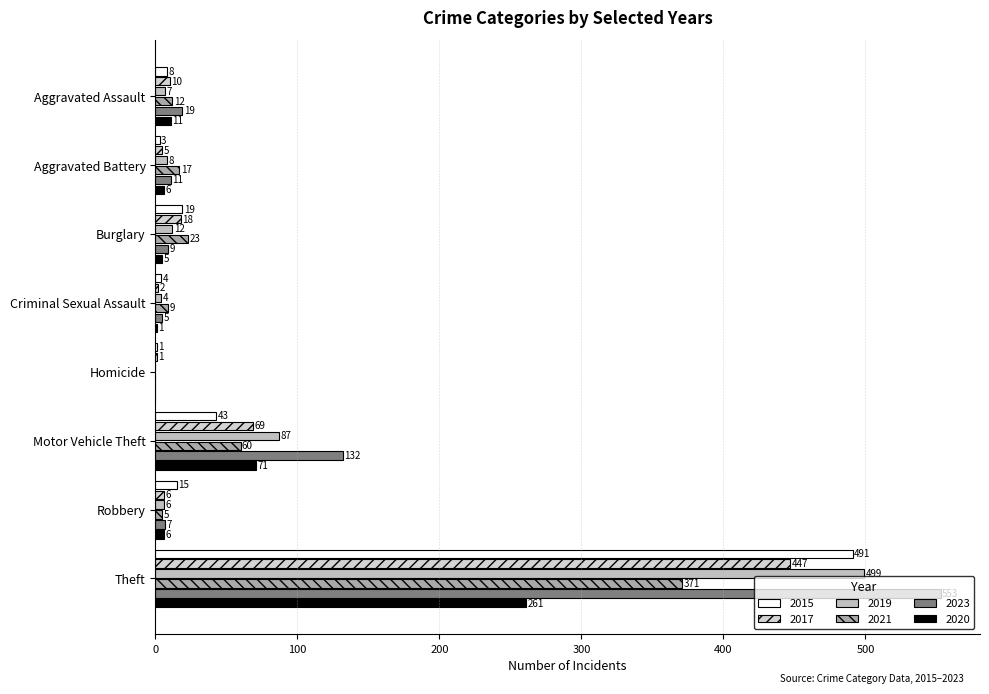

At how many categories does at least one series exceed 266?

1